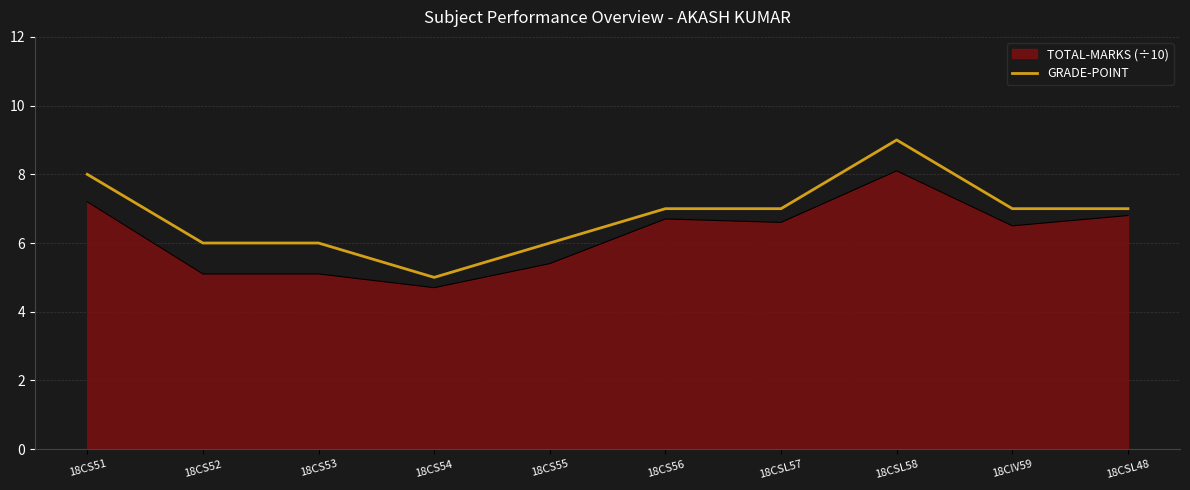

What position from the left is 18CSL57?

7